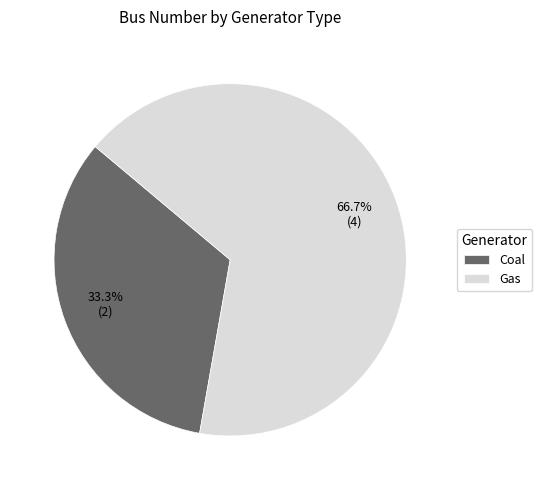

Rank the categories by value from lowest to highest.

Coal, Gas